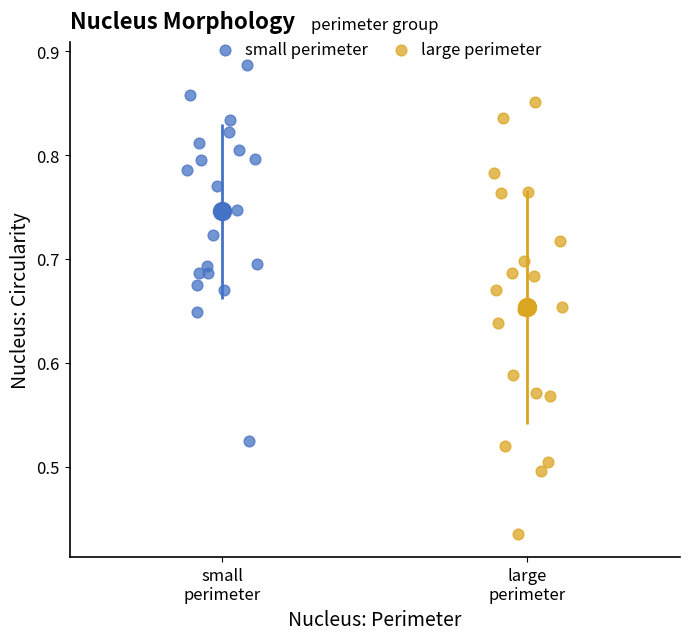

Which series has the largest Y range (max minus min)?

large perimeter